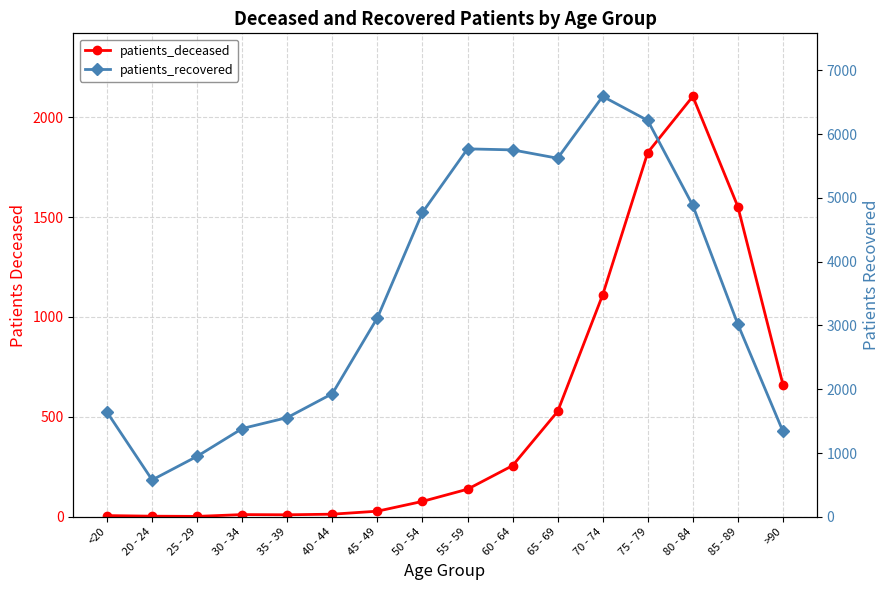

At which label is patients_deceased closest to 1053?

70 - 74